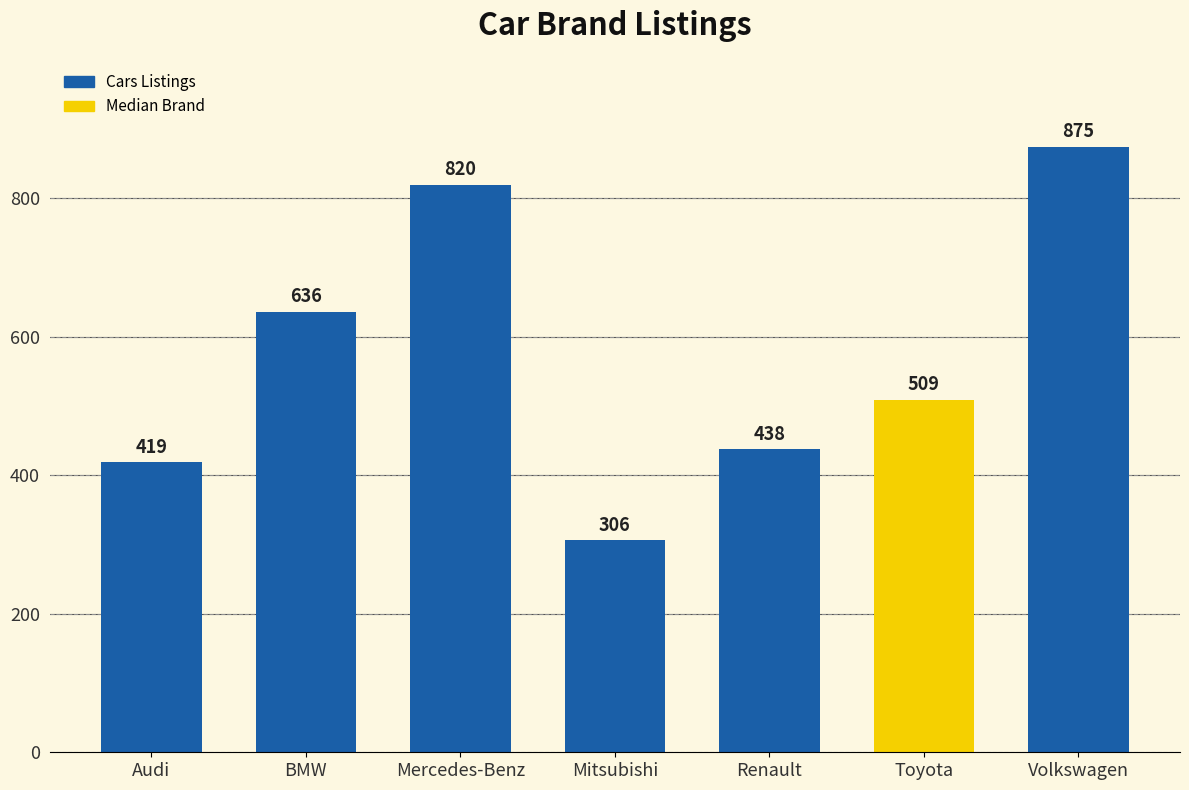

What is the sum of all values?

4003